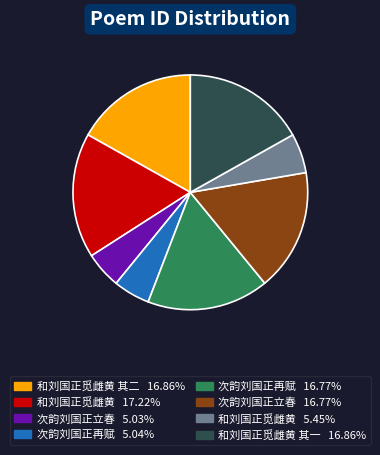

Is there a majority slice in this chart?

No